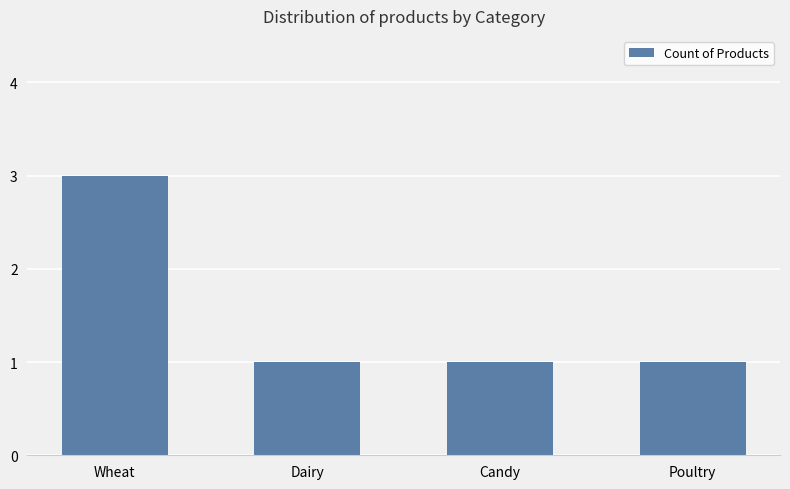

Reading right to left, what are all the values shown in this chart?

1	1	1	3